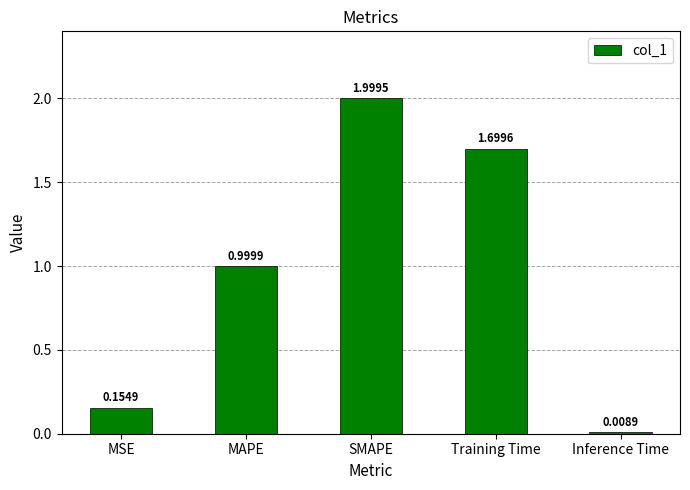

What is the value of the 3rd bar from the left?

2.0